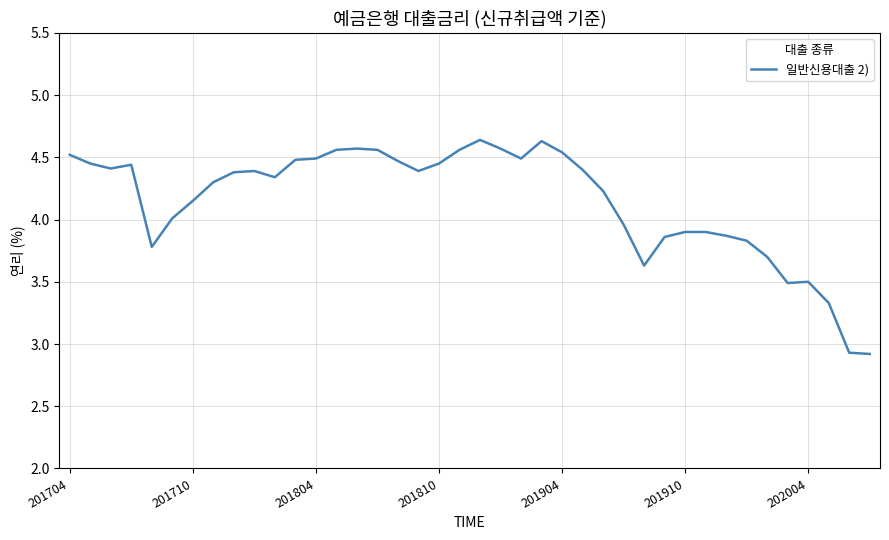

What is the difference between the maximum and minimum values?

1.7